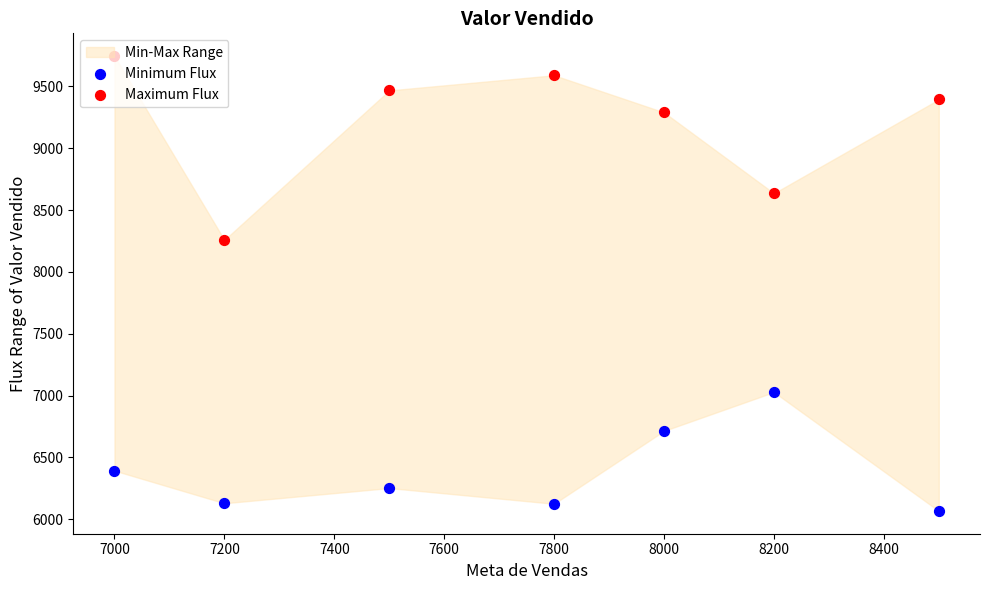

Which series has the largest Y range (max minus min)?

Maximum Flux